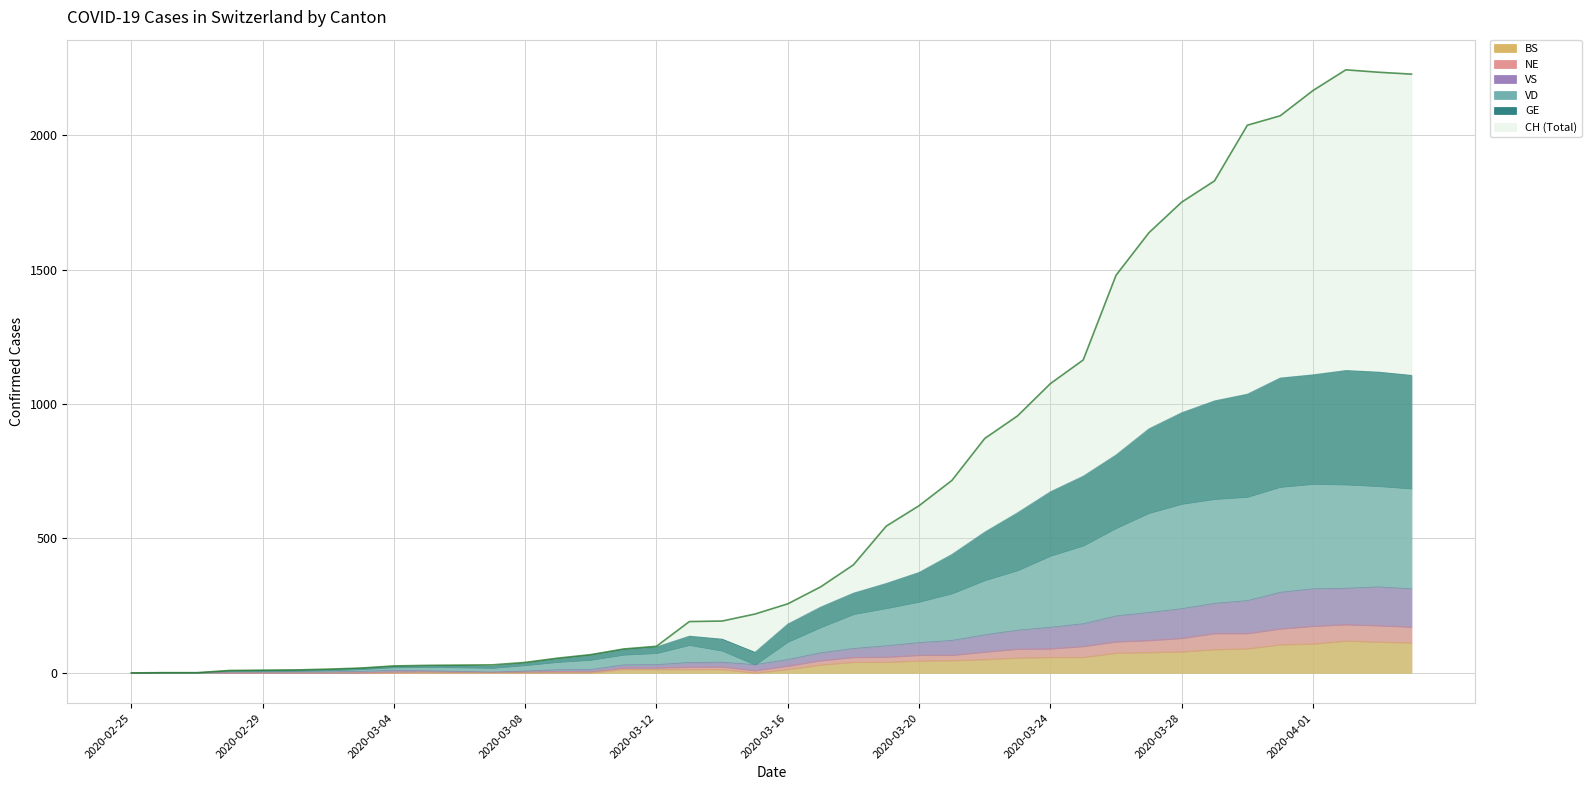

How many lines are shown in the chart?

6